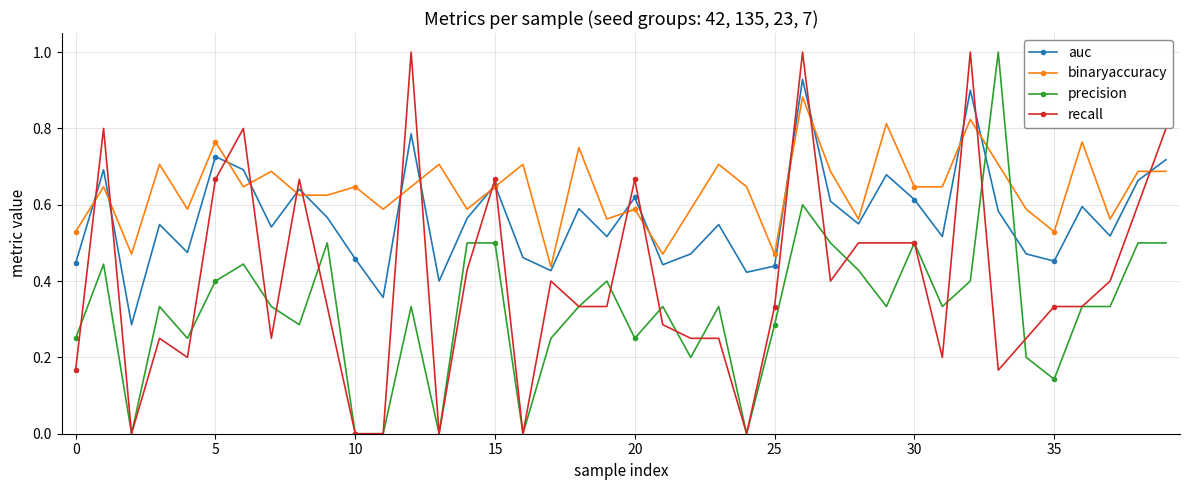

What are all the series names shown in the legend?

auc, binaryaccuracy, precision, recall